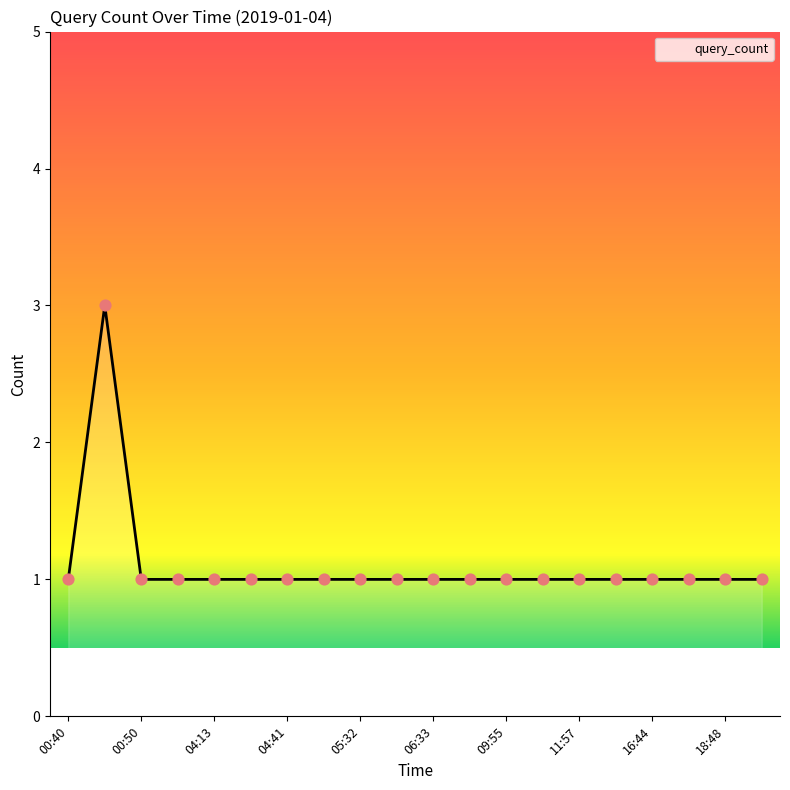

What is the greatest value displayed?

3